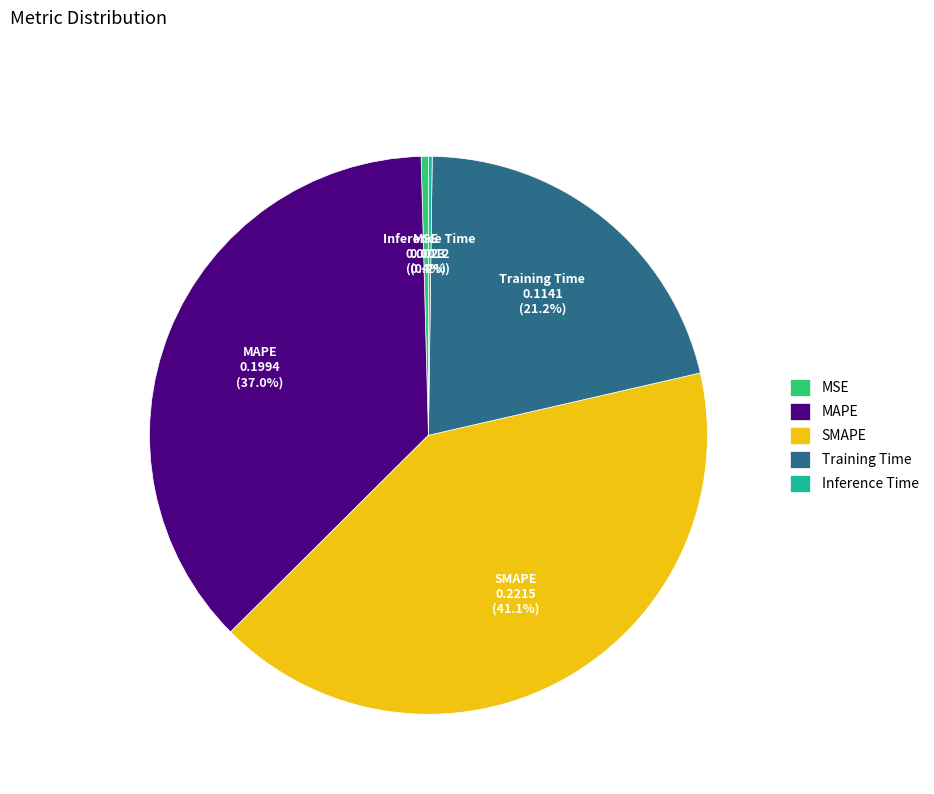

The Training Time slice represents 13% of the pie. True or false?

False